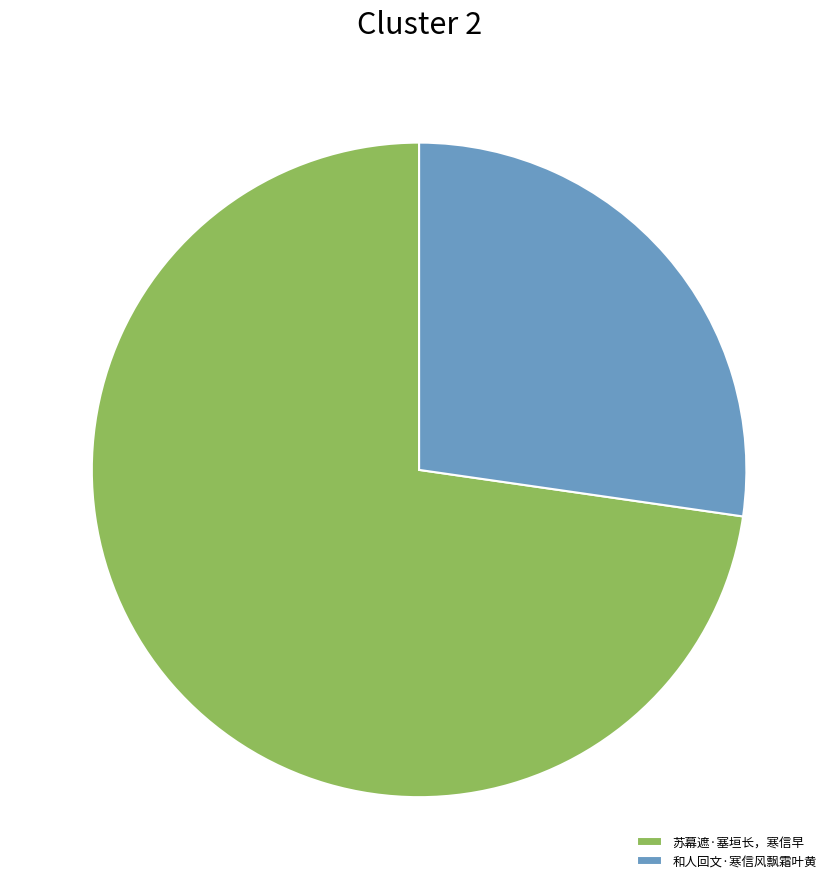

Is it true that 苏幕遮·塞垣长，寒信早 is 66% of the pie?

False